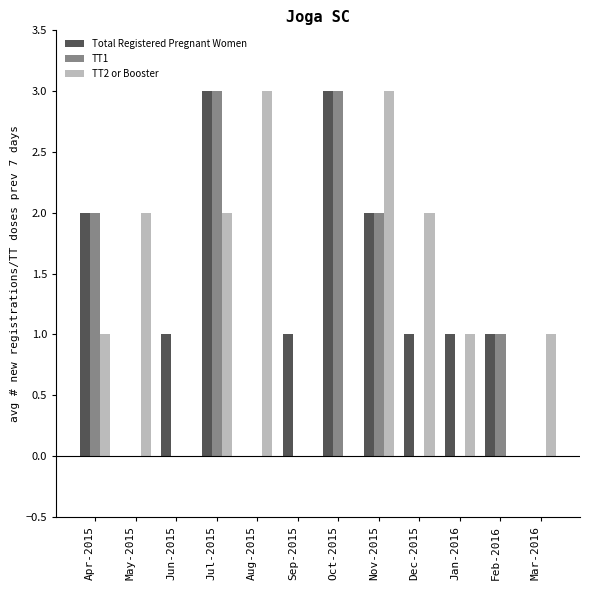

Reading right to left, what are all the values shown in this chart?

Total Registered Pregnant Women: Mar-2016=0	Feb-2016=1	Jan-2016=1	Dec-2015=1	Nov-2015=2	Oct-2015=3	Sep-2015=1	Aug-2015=0	Jul-2015=3	Jun-2015=1	May-2015=0	Apr-2015=2
TT1: Mar-2016=0	Feb-2016=1	Jan-2016=0	Dec-2015=0	Nov-2015=2	Oct-2015=3	Sep-2015=0	Aug-2015=0	Jul-2015=3	Jun-2015=0	May-2015=0	Apr-2015=2
TT2 or Booster: Mar-2016=1	Feb-2016=0	Jan-2016=1	Dec-2015=2	Nov-2015=3	Oct-2015=0	Sep-2015=0	Aug-2015=3	Jul-2015=2	Jun-2015=0	May-2015=2	Apr-2015=1